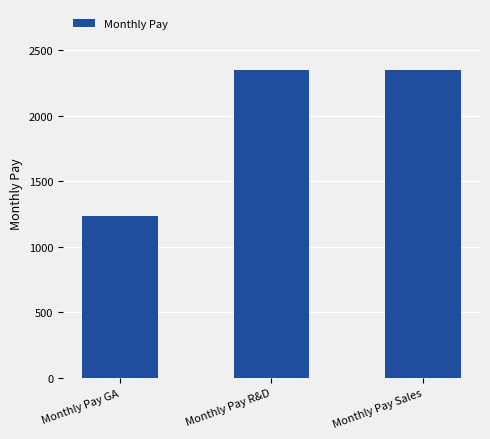

What is the smallest value displayed?

1234